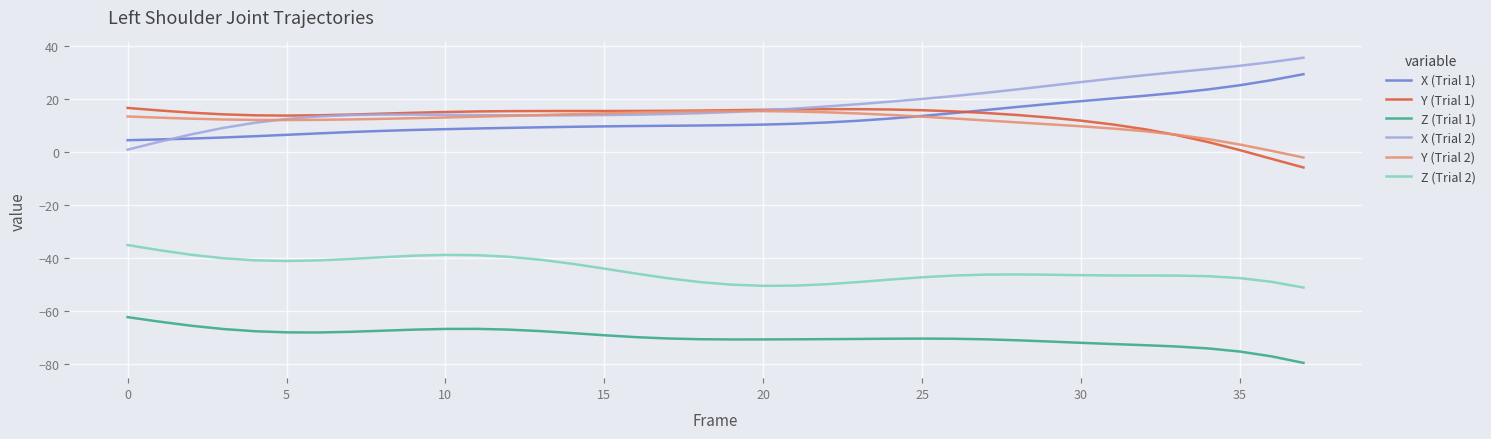

Which series has the largest total across all categories?

X (Trial 2)